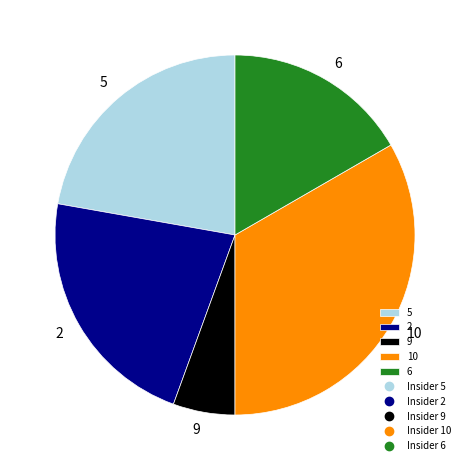

True or false: 6 accounts for 17% of the total.

True